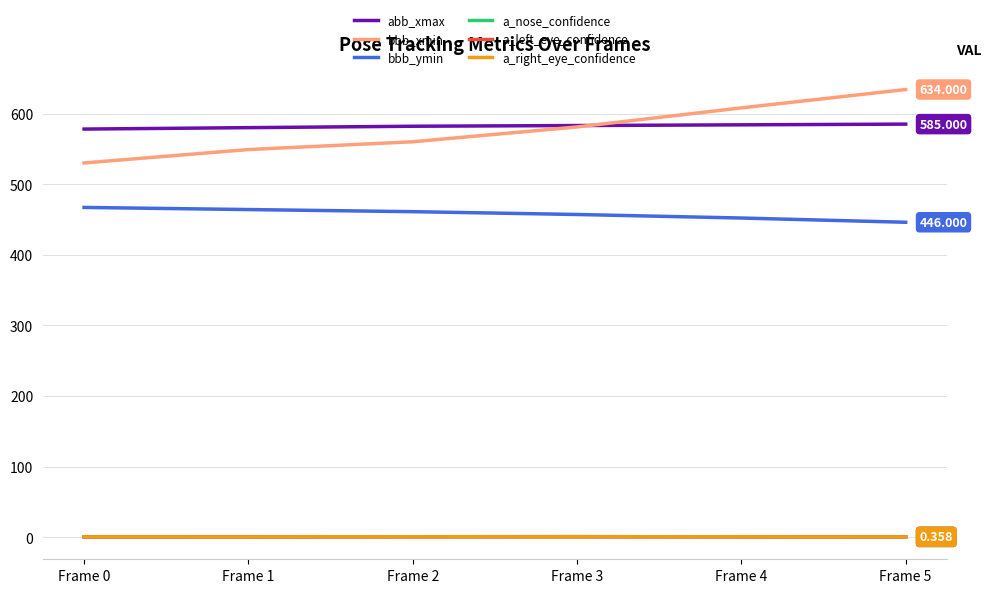

True or false: a_right_eye_confidence has a value of 0.4 at Frame 0.

True